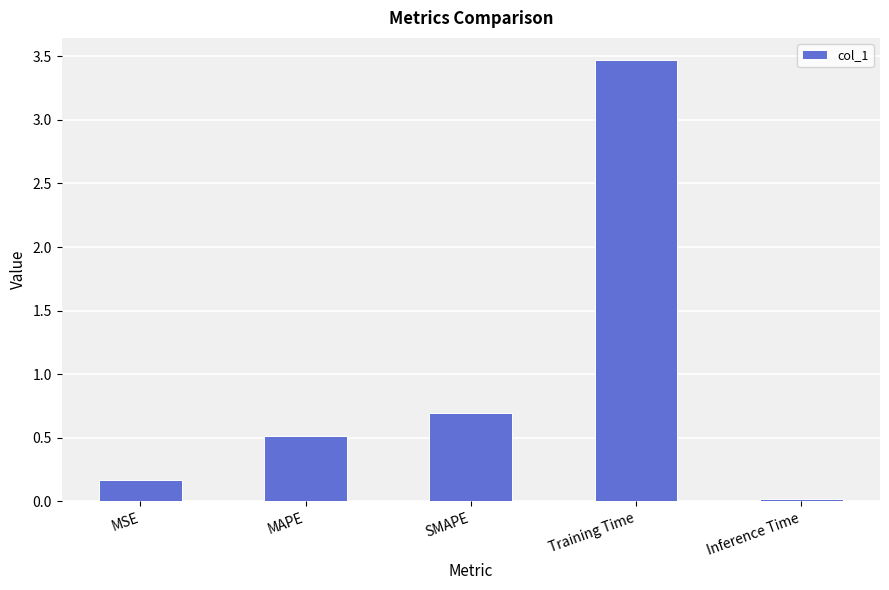

How many bars are there in total?

5